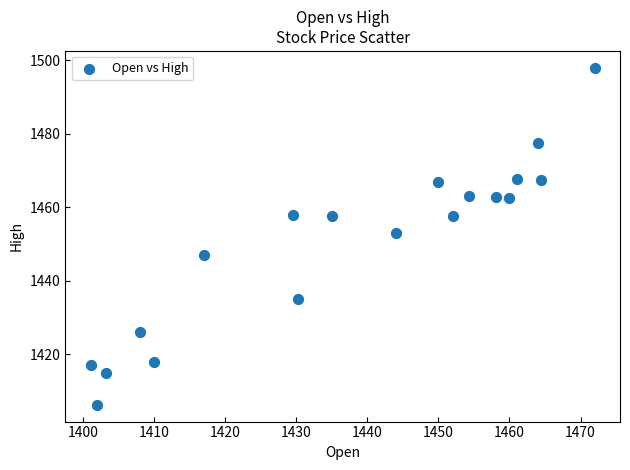

What is the range of X values (max minus min)?

70.9